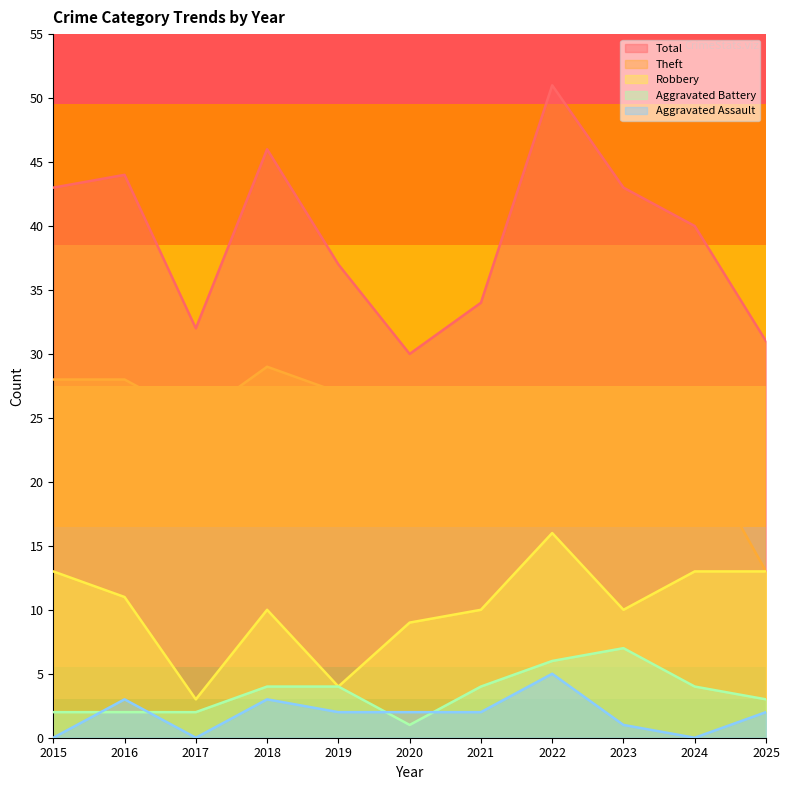

What is the total value across all series at 2017?

62